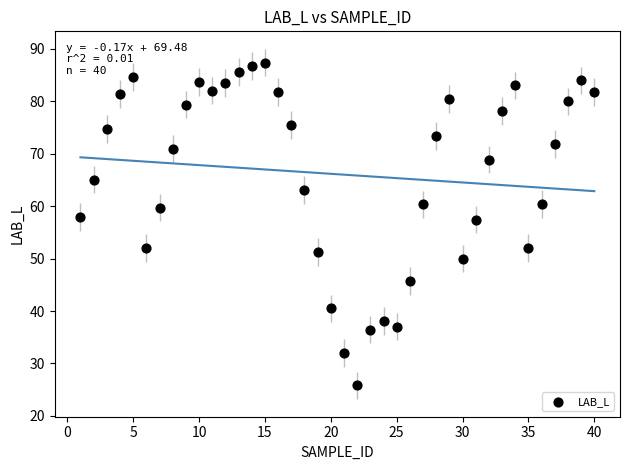

What is the range of X values (max minus min)?

39.0